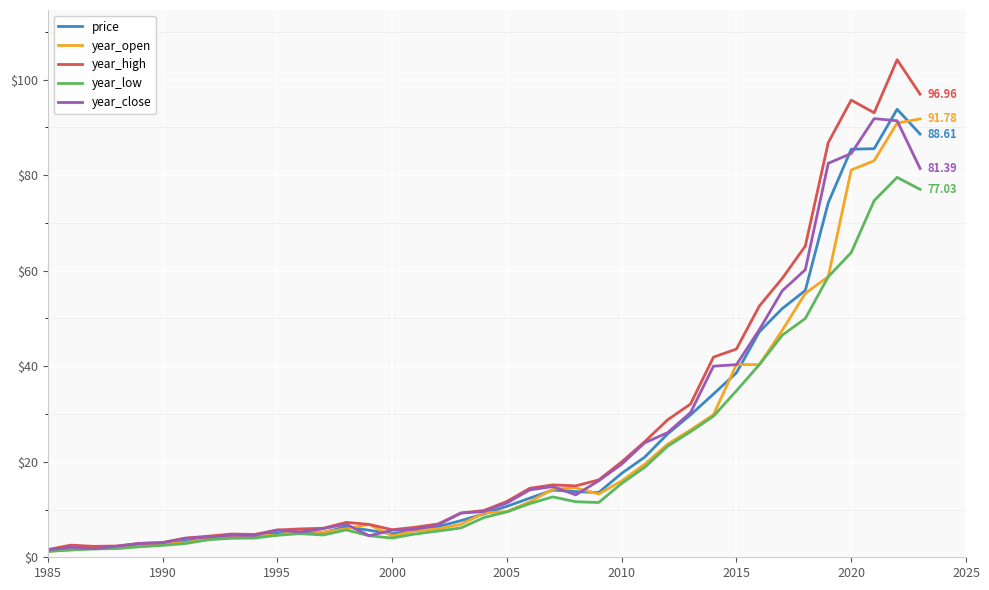

Which series ends up on top after the final intersection of year_close and price?

price